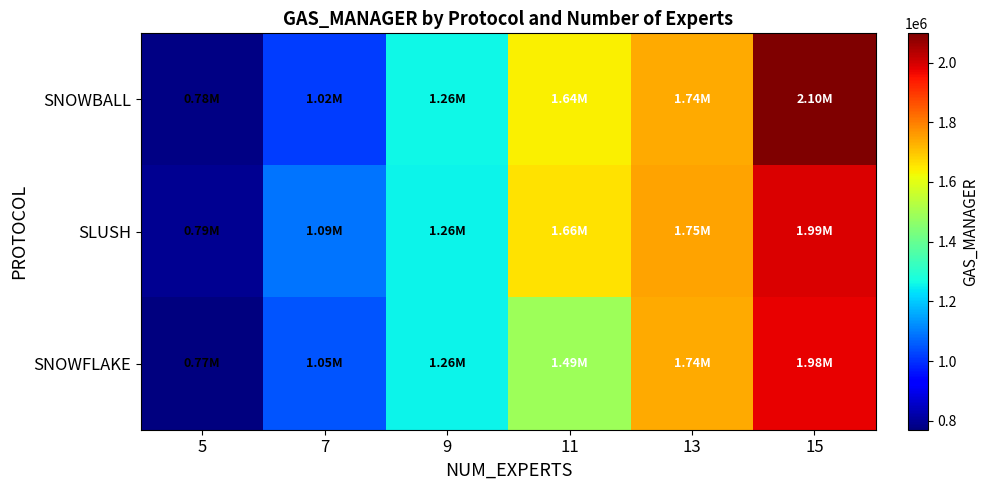

What is the total value across all series at 15?

6064746.2